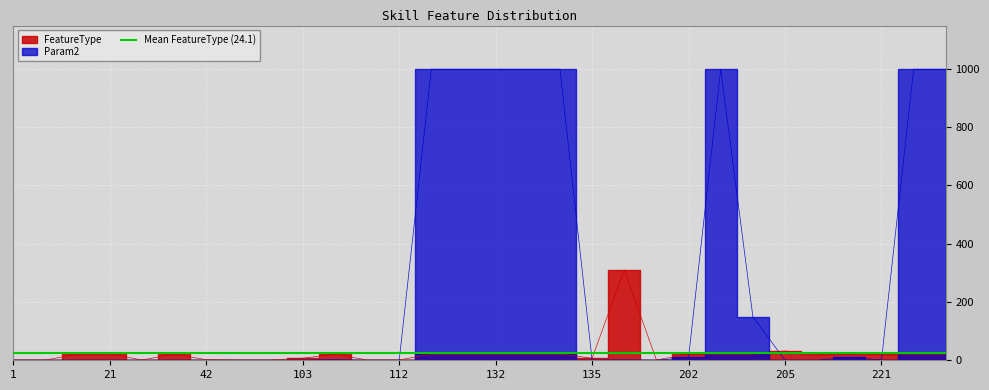

True or false: FeatureType and Param2 intersect in this chart.

True